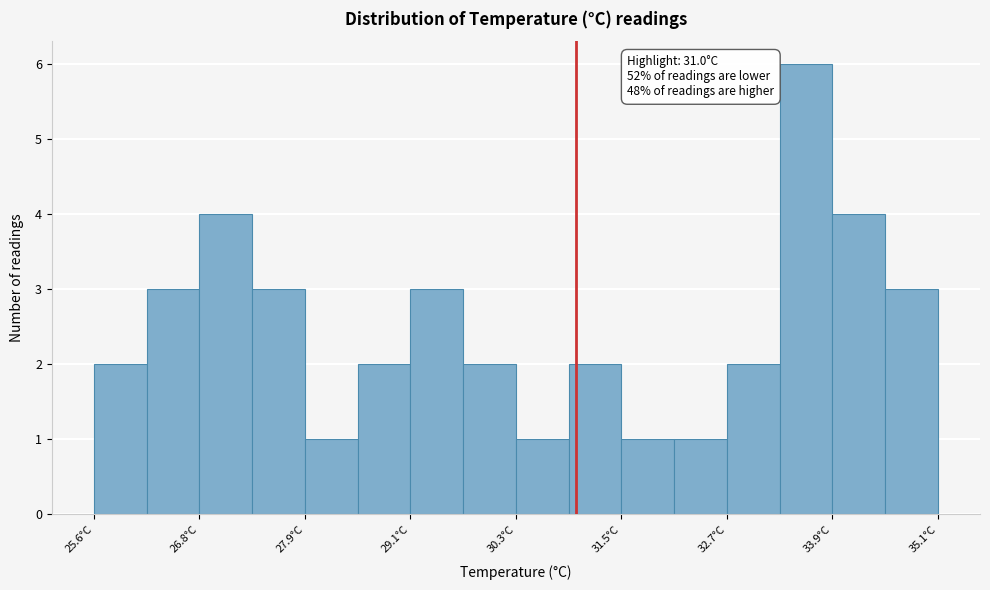

Around what value on the x-axis is the tallest bar? Give the approximate position of its centre, as read against the axis.

33.6